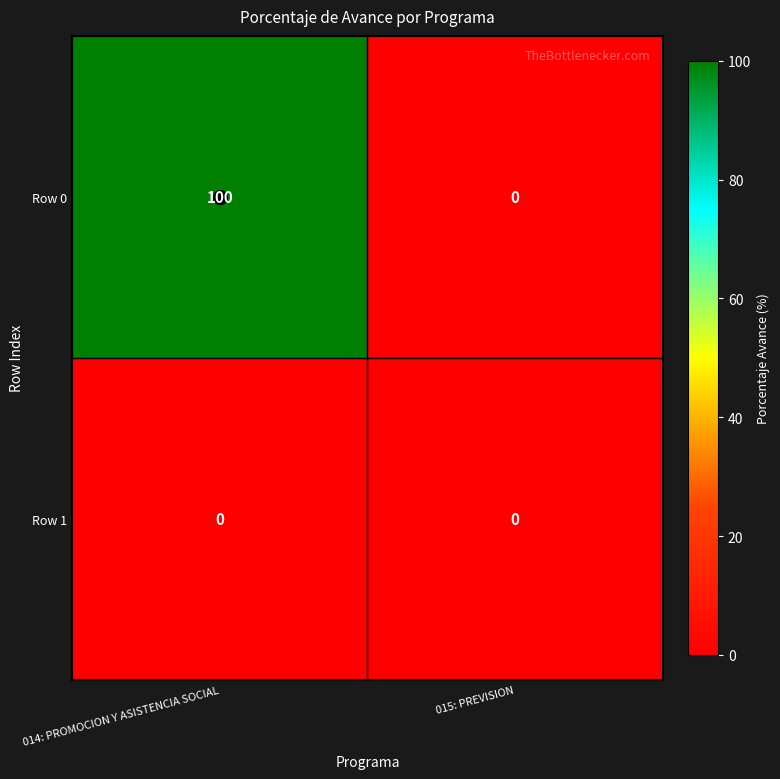

Count the number of data series in this chart.

2